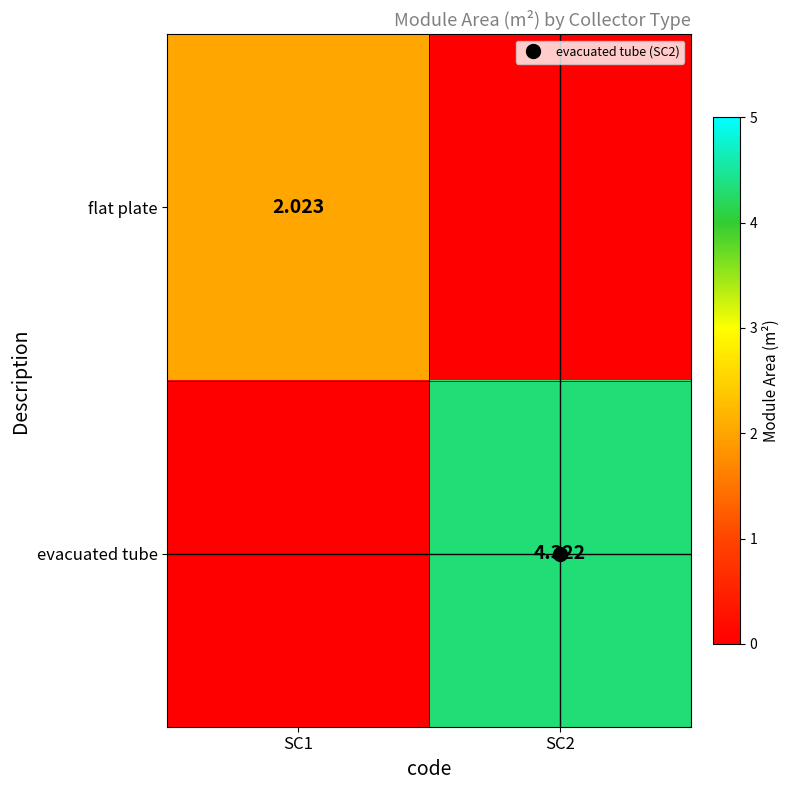

What is the difference between the evacuated tube values at SC1 and SC2?

4.3